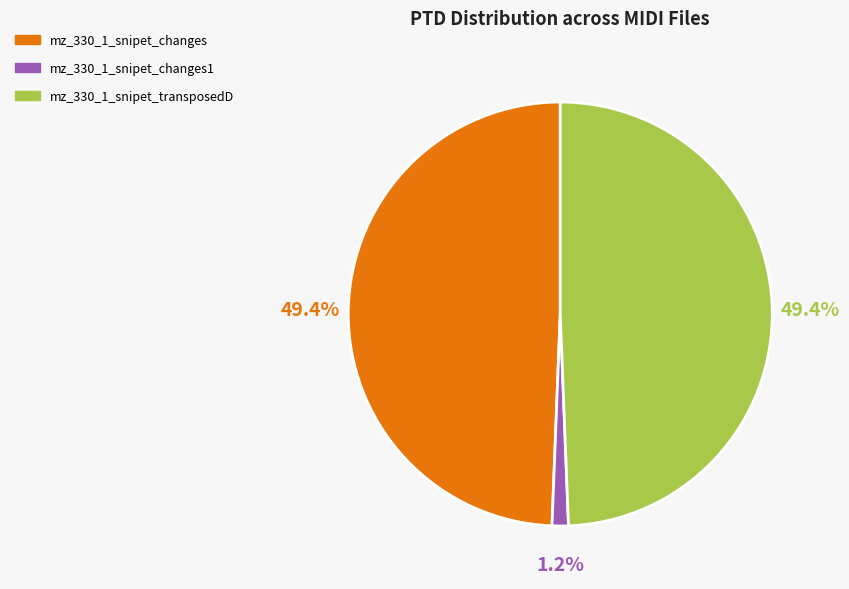

To the nearest percent, what is the difference between the largest and smallest slice percentages?

48%